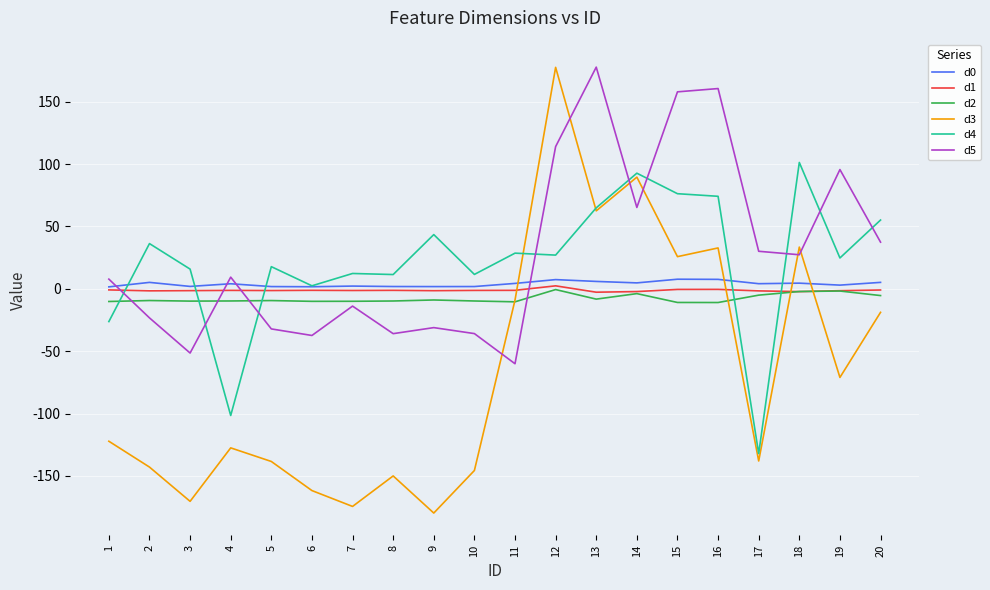

Is it true that d4 equals 27.0 at 12?

True